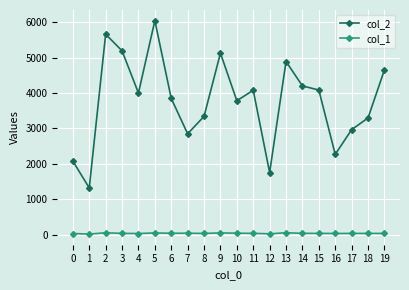

How many data points does each series have?

20